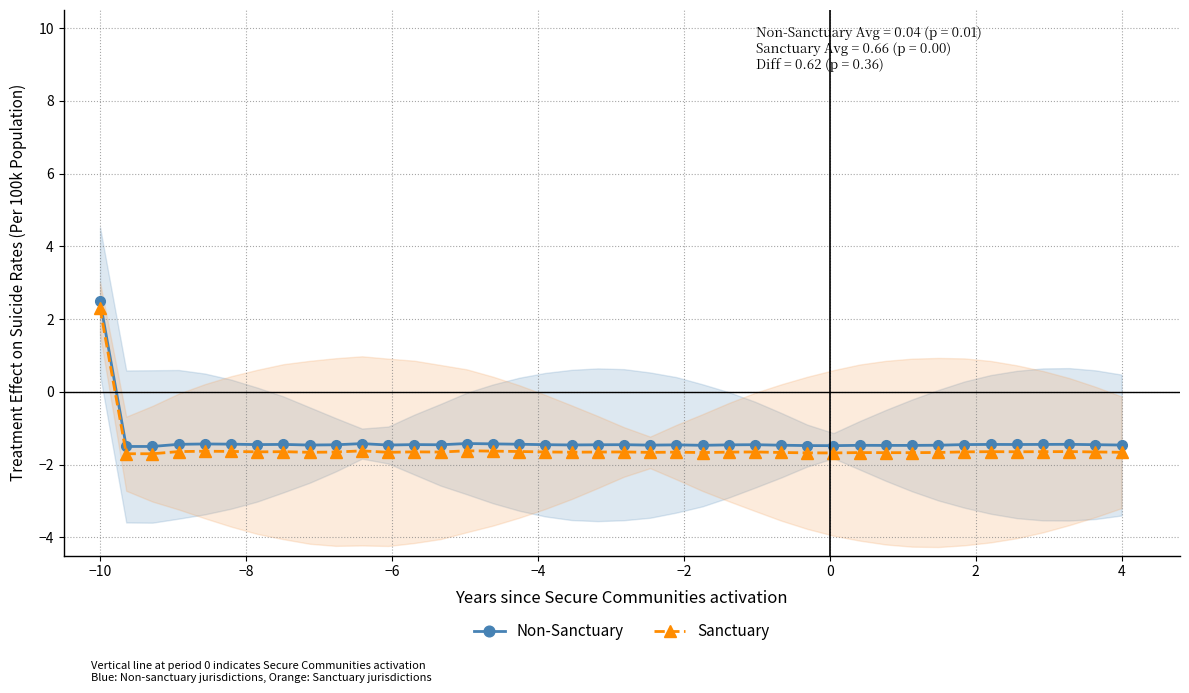

The Non-Sanctuary series shows -0.5 at 4. True or false?

False